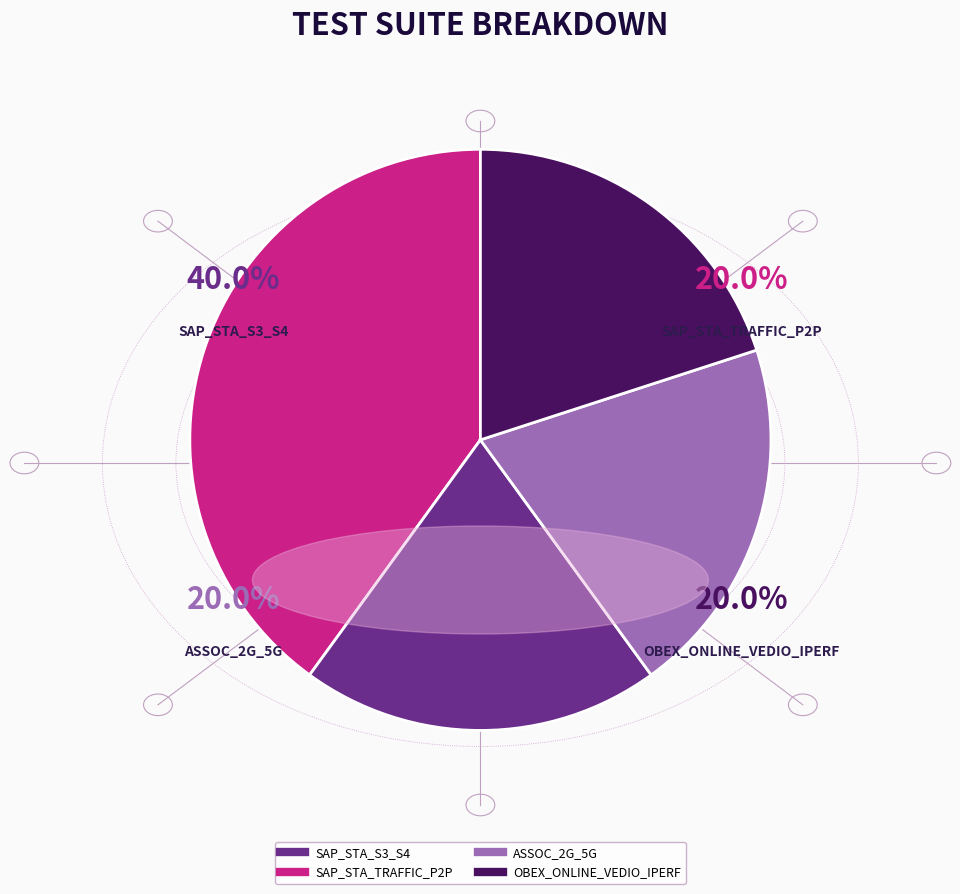

What portion of the pie excludes SAP_STA_TRAFFIC_P2P?

80.0%